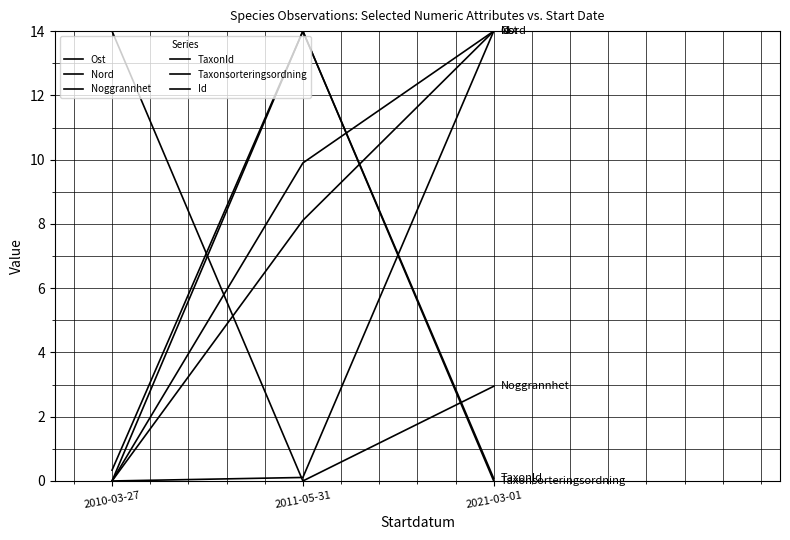

What is the average value of the Nord series?

7.4